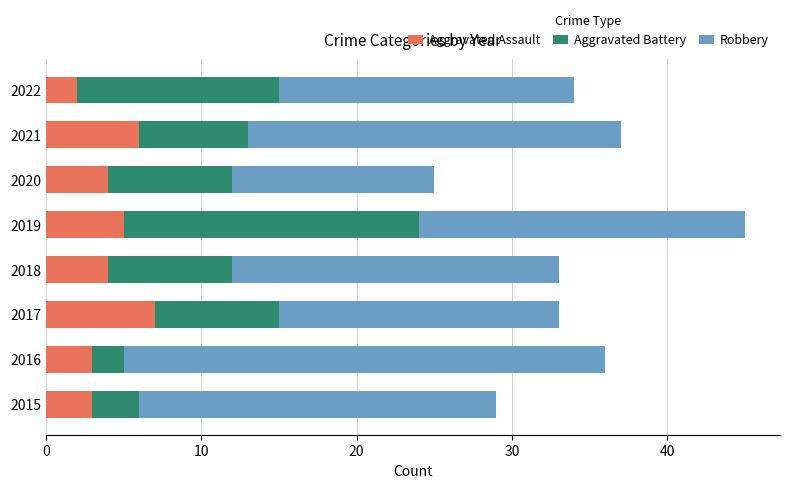

True or false: Aggravated Assault has a value of 6 at 2021.

True